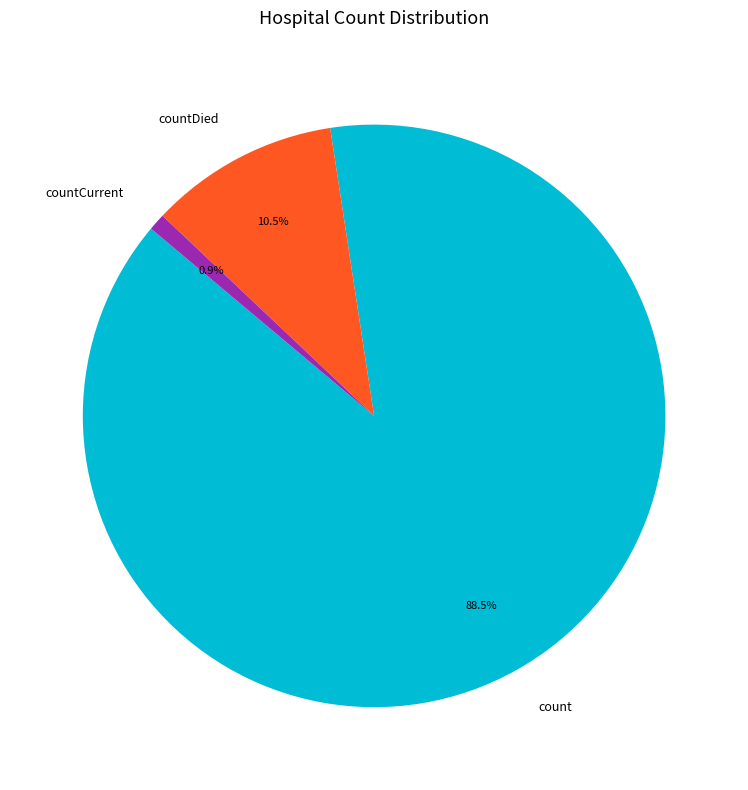

Rank the categories by value from highest to lowest.

count, countDied, countCurrent